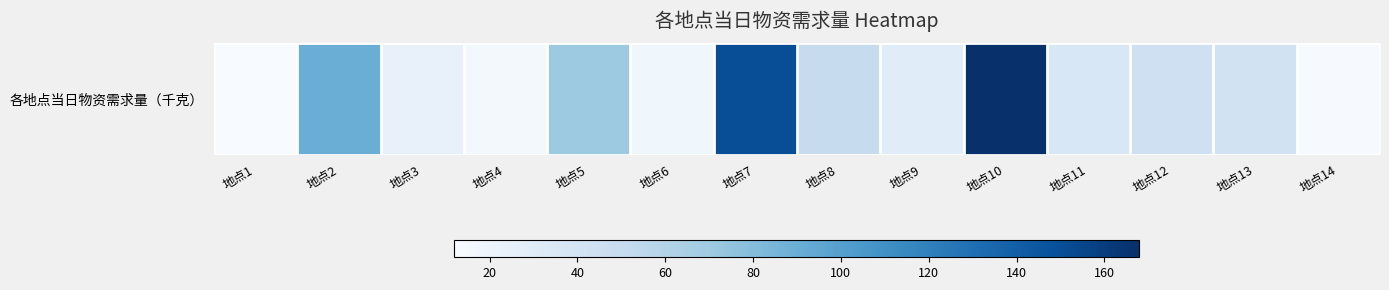

List the labels in order of value, largest first.

地点10, 地点7, 地点2, 地点5, 地点8, 地点12, 地点13, 地点11, 地点9, 地点3, 地点6, 地点4, 地点14, 地点1